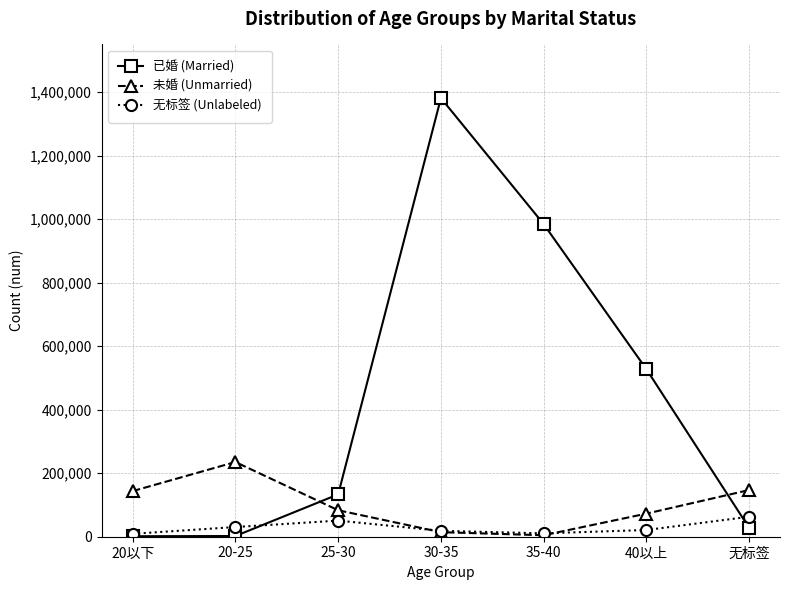

The value of 已婚 (Married) at 无标签 is 27757. True or false?

True